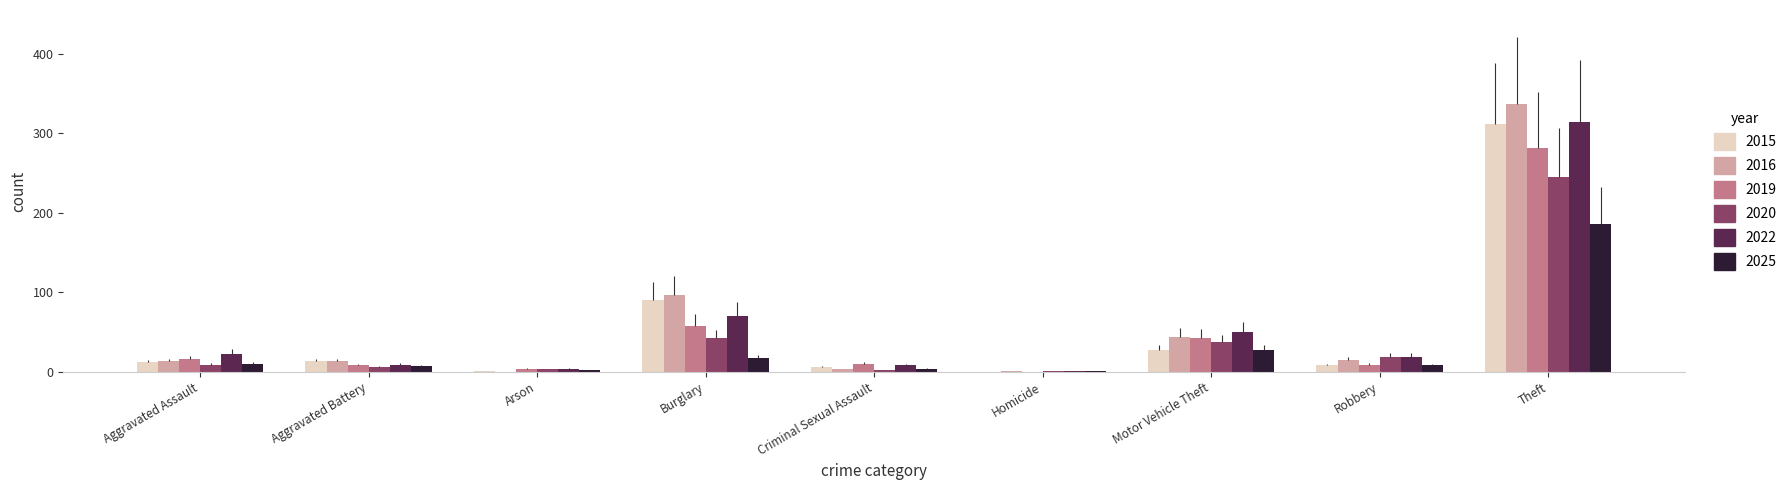

The 2019 series shows 36 at Burglary. True or false?

False